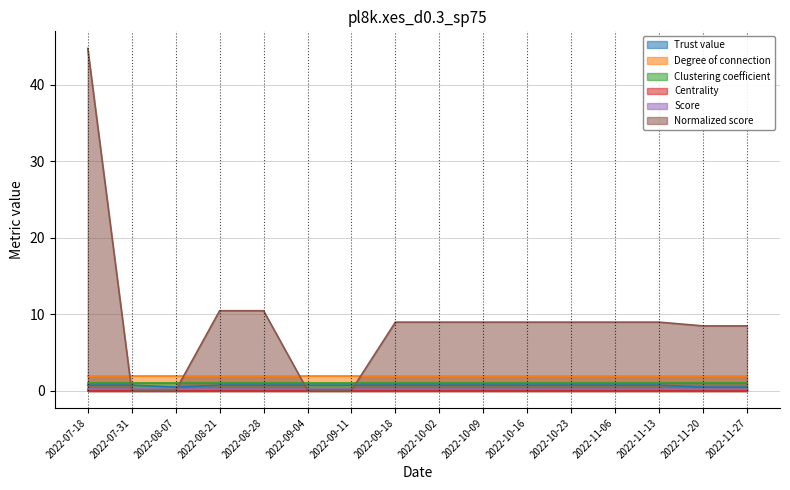

Which series has the largest range (max minus min)?

Normalized score